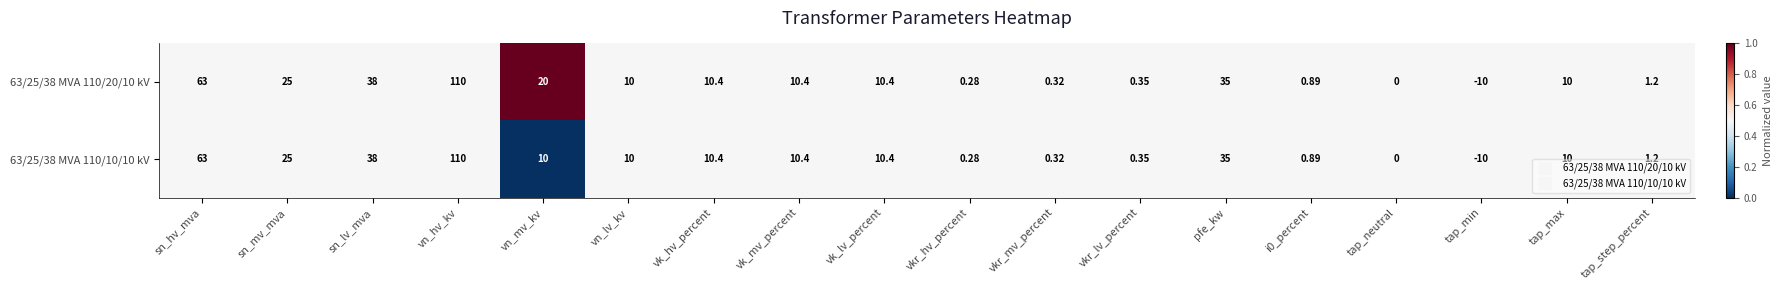

Which category has the highest value across all series?

vn_hv_kv